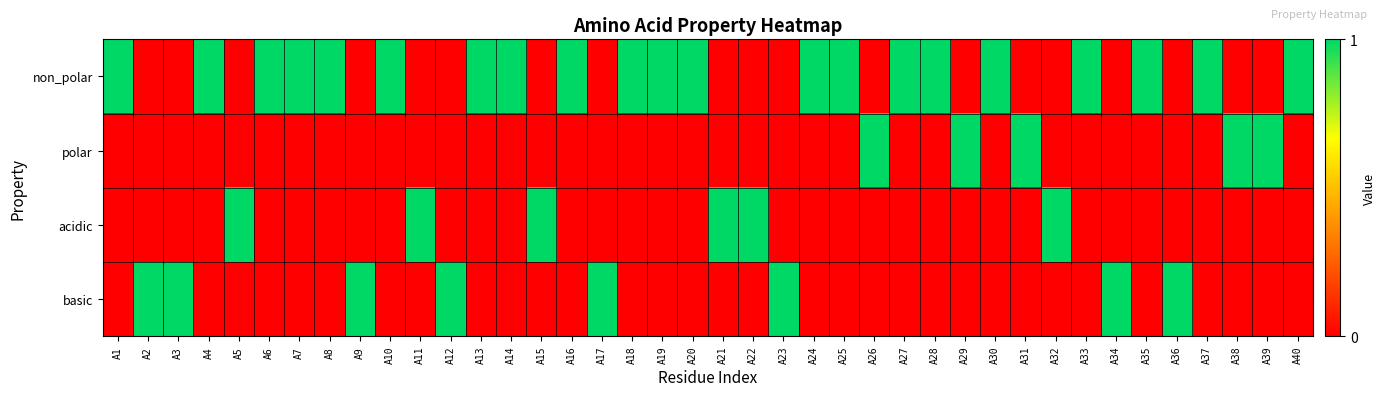

At which category does the chart reach its minimum across all series?

A2